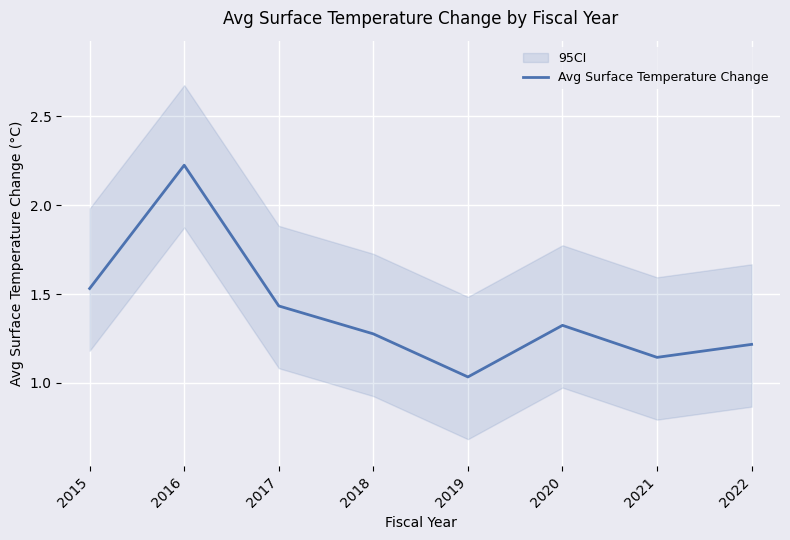

Is it true that the value at 2015 is 0.6?

False